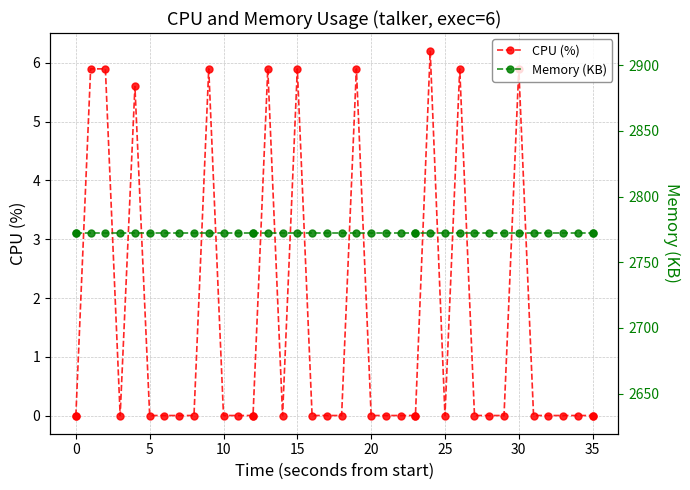

True or false: Memory (KB) and CPU (%) intersect in this chart.

False